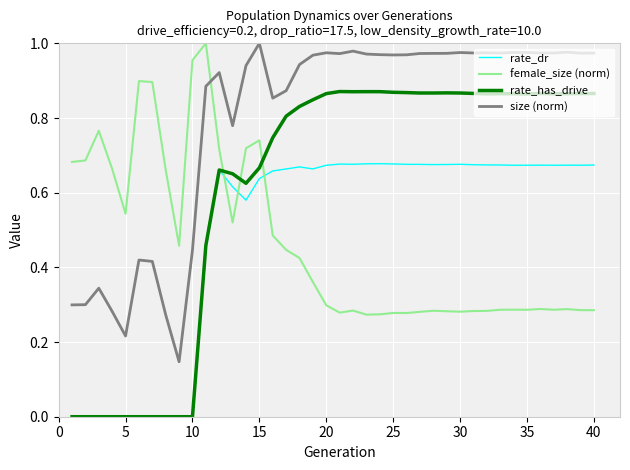

Which series has the largest range (max minus min)?

rate_has_drive